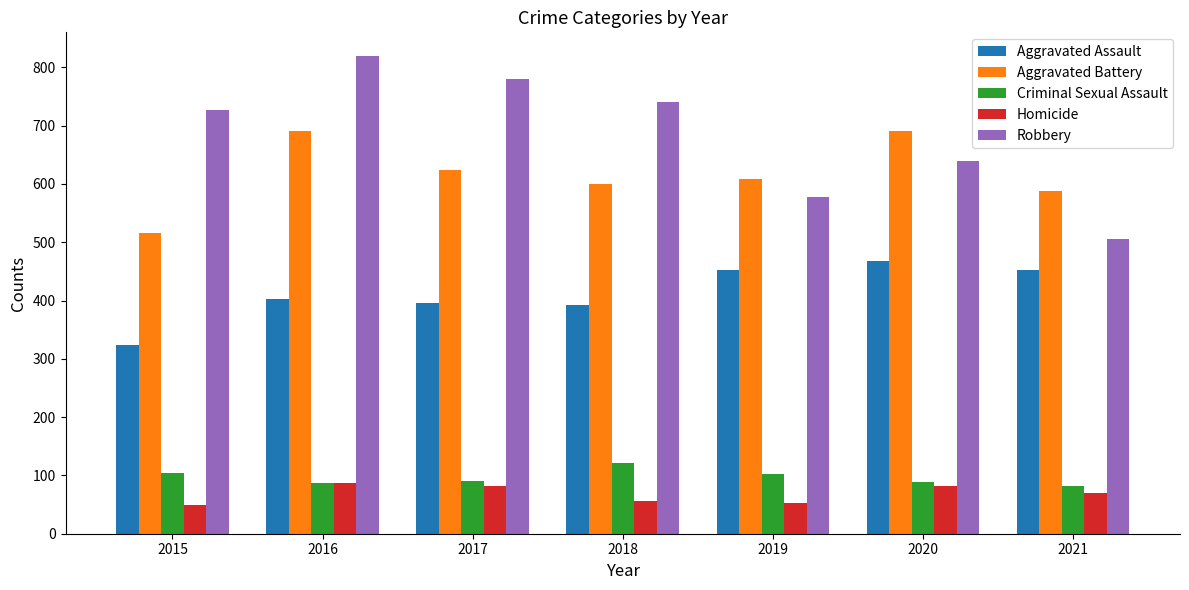

What is the sum of the Aggravated Battery values at 2017 and 2020?

1314